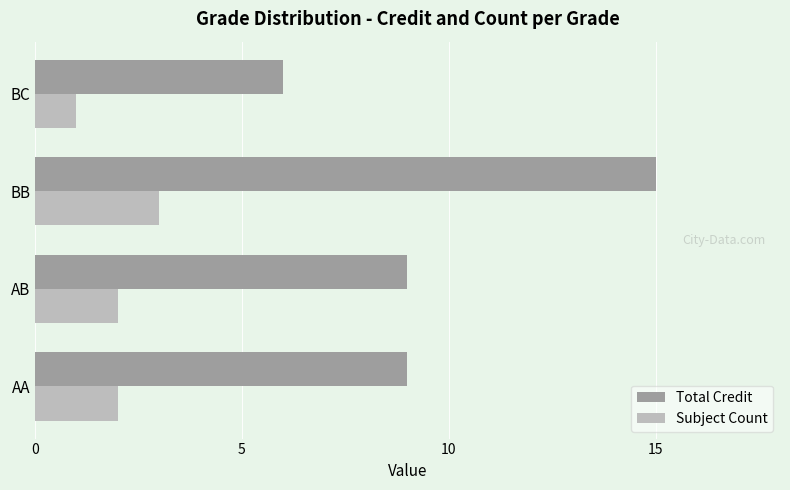

How many Total Credit values are between 9 and 15?

3